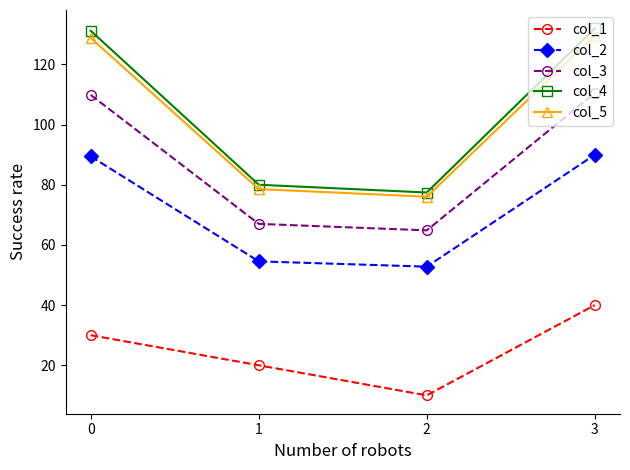

Read the col_2 value at 3.

90.0